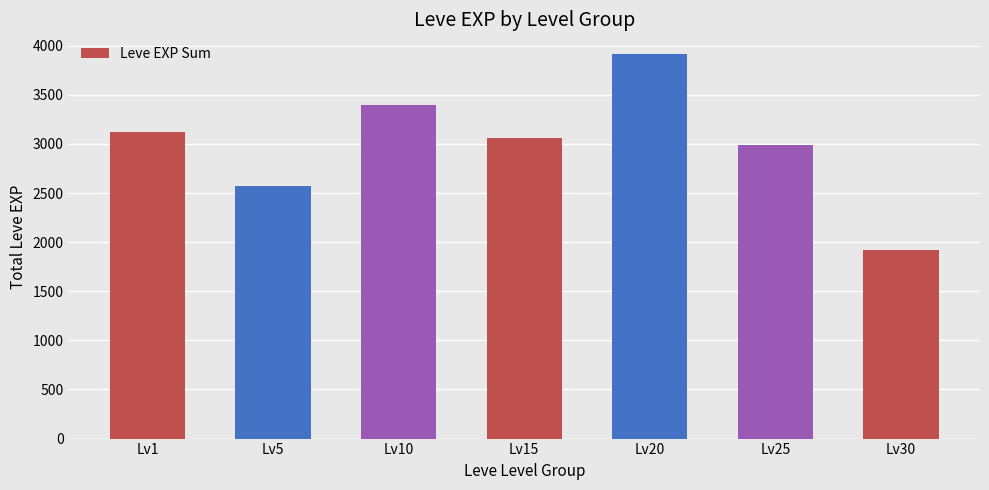

How many series are shown in this chart?

1